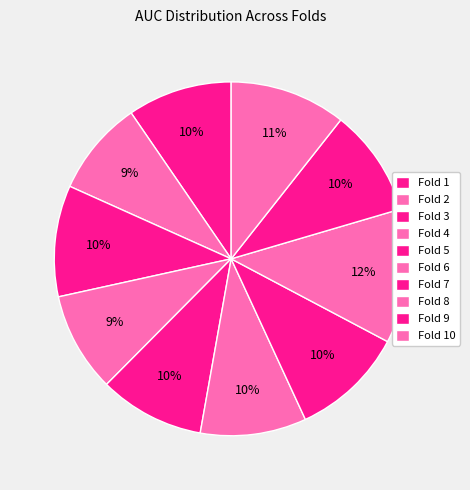

How many segments does this pie chart have?

10